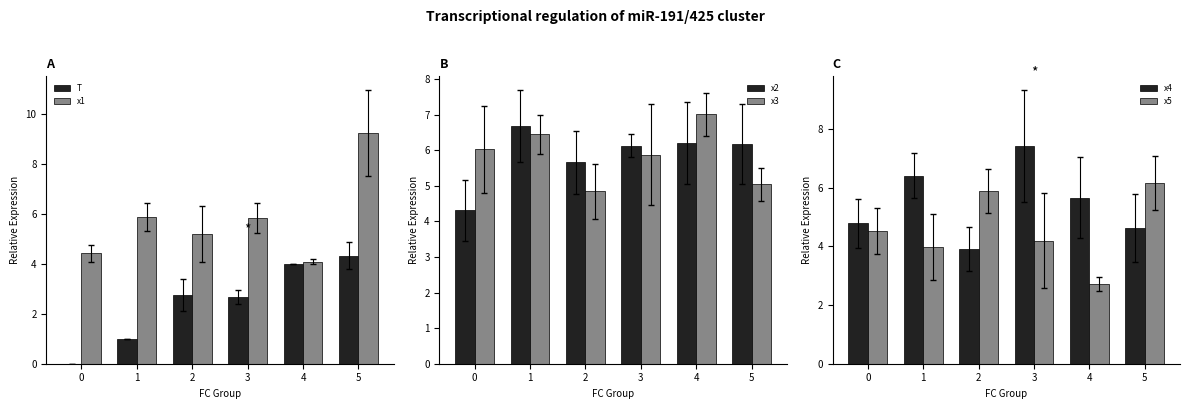

Between 1 and 4, which series saw the biggest shift?

T